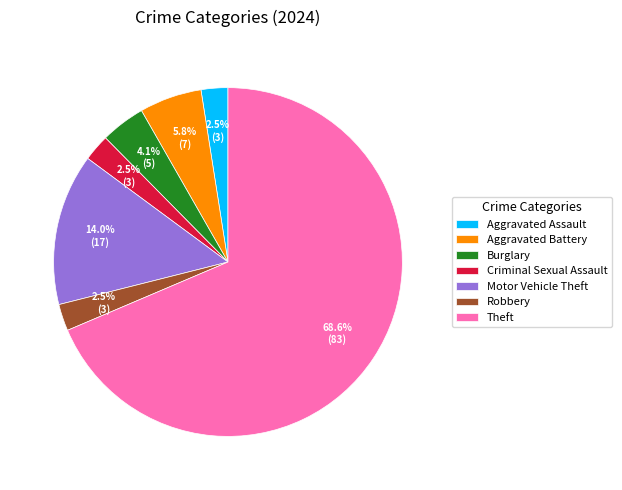

To the nearest percent, what is the average slice percentage?

14%